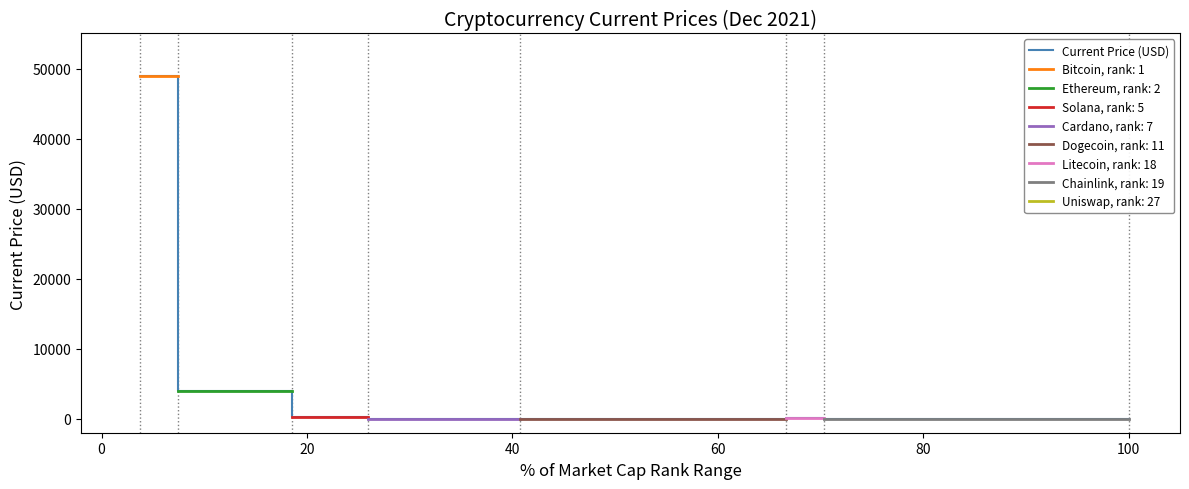

What is the highest value of the Current Price (USD) series?

48895.0